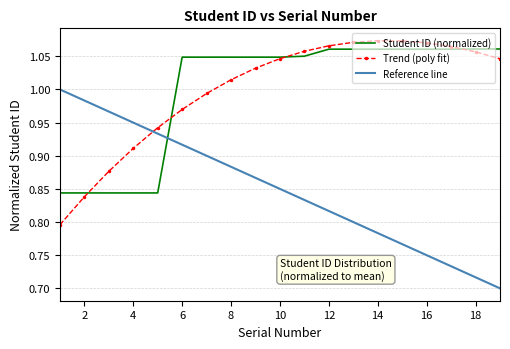

What is the difference between the maximum and second lowest values in the Student ID (normalized) series?

0.2